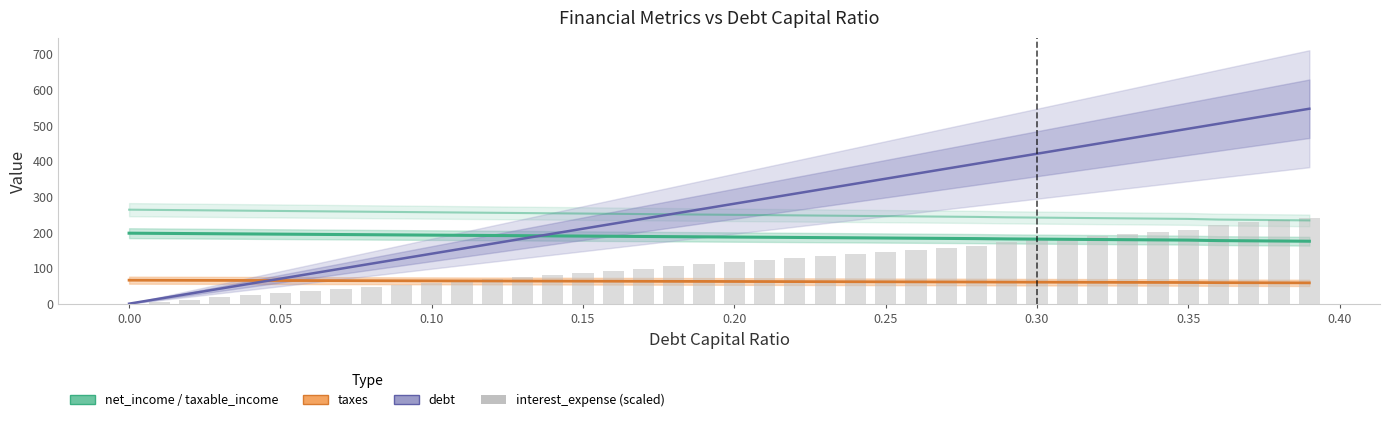

How many data points are less than 115?

20